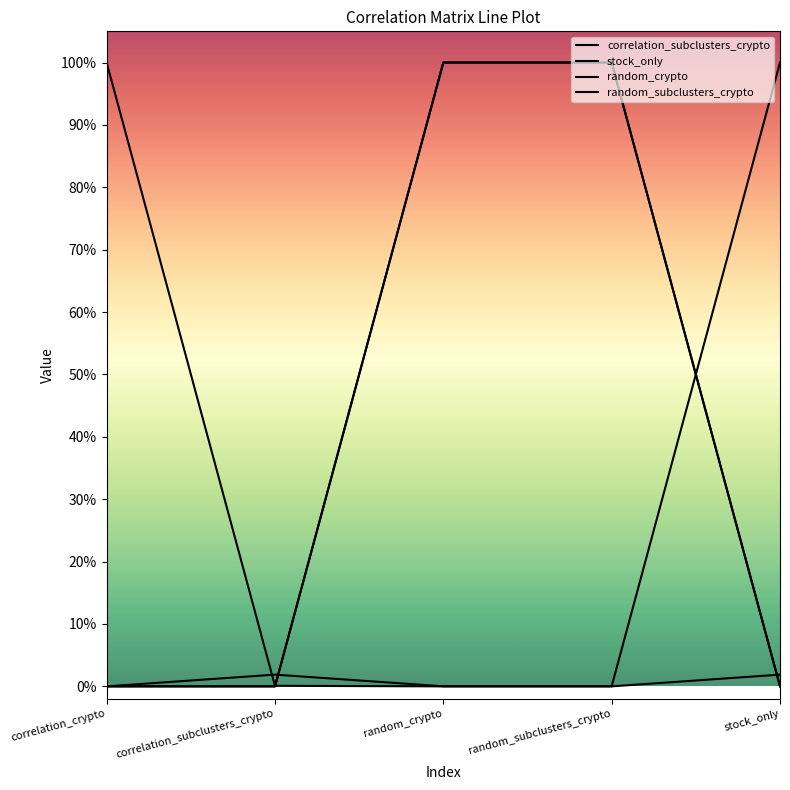

What is the average value of the correlation_subclusters_crypto series?

0.2